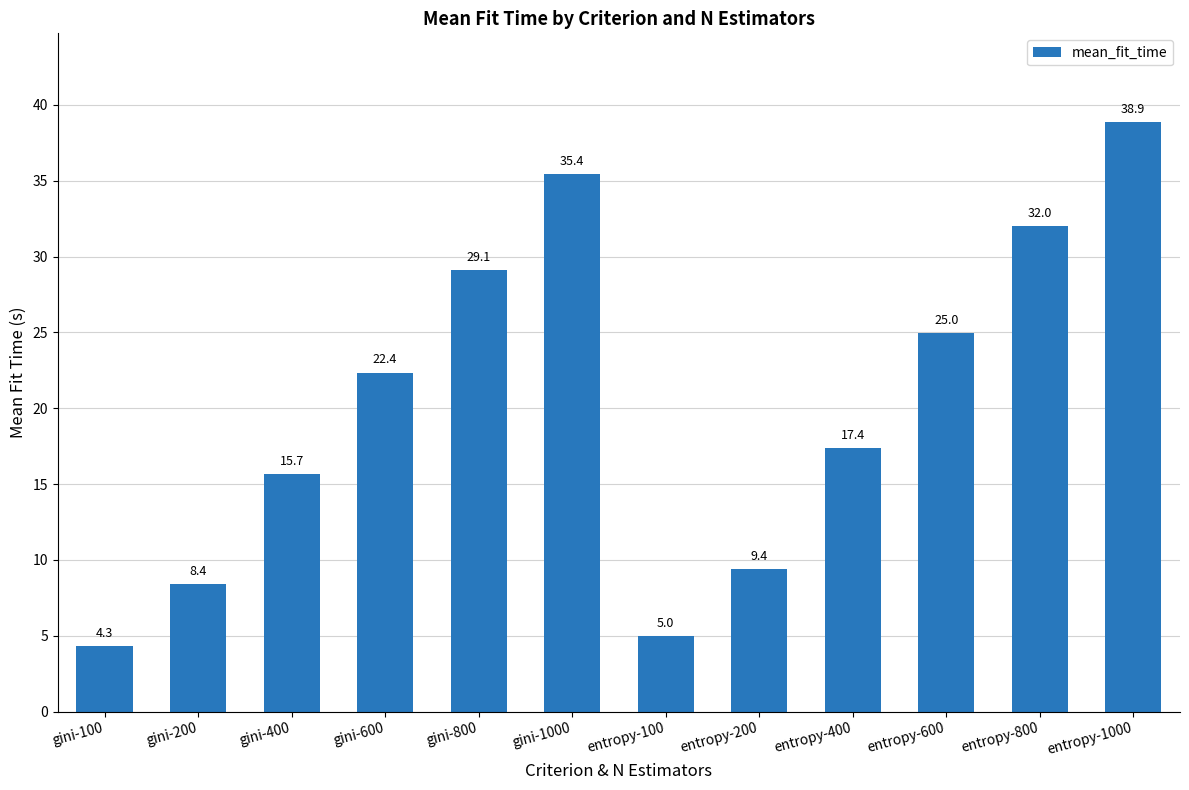

At which label is the value closest to 21?

gini-600